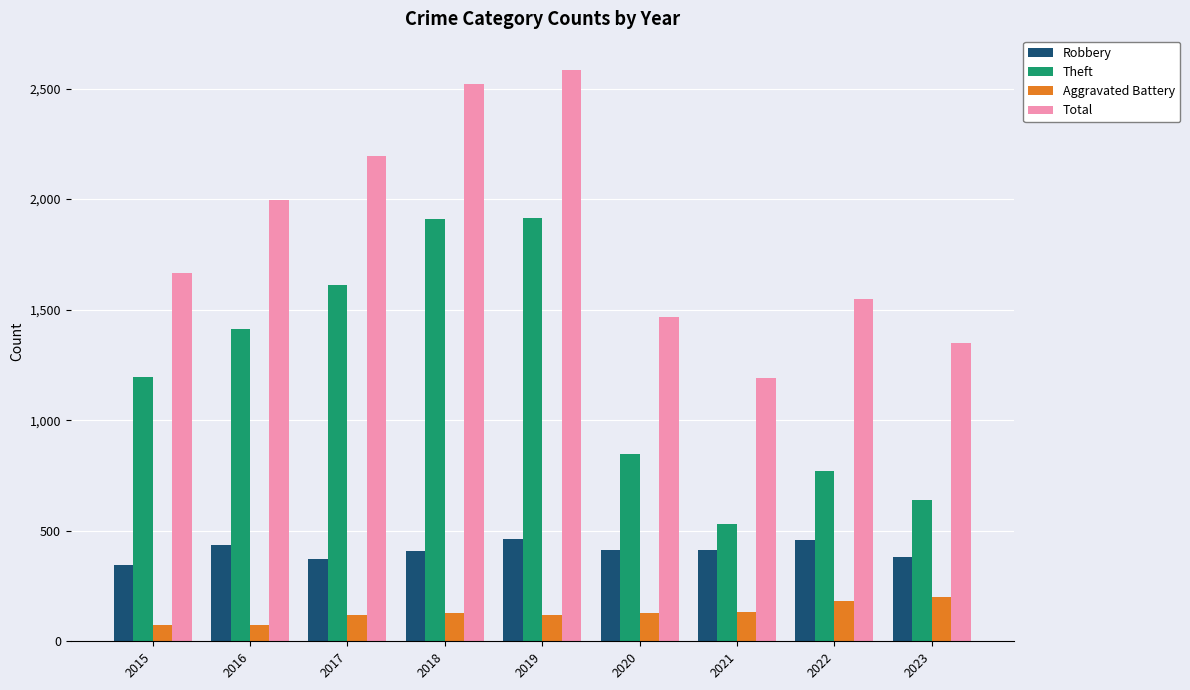

The value of Total at 2020 is 2315. True or false?

False